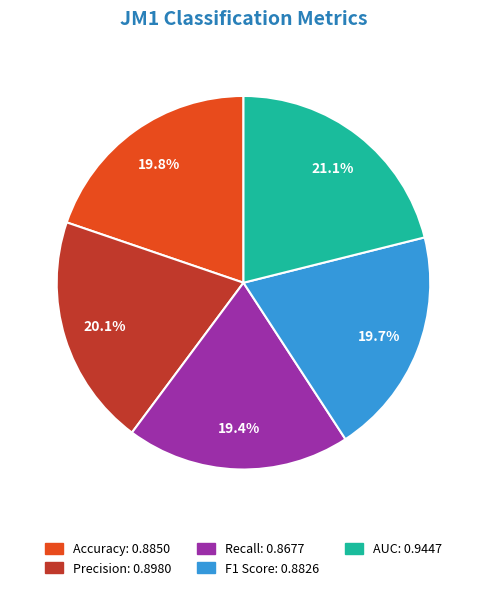

What percentage do F1 Score and Recall together represent?

39.1%